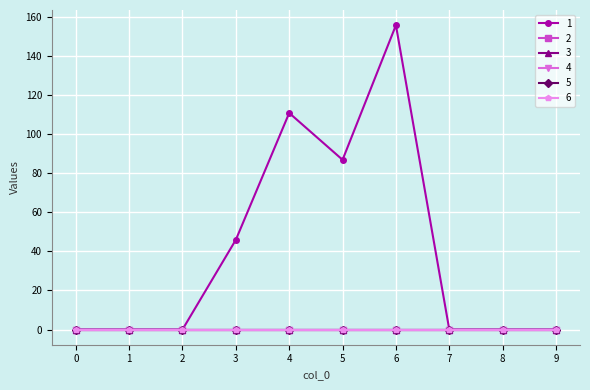

Does the chart have visible grid lines?

Yes